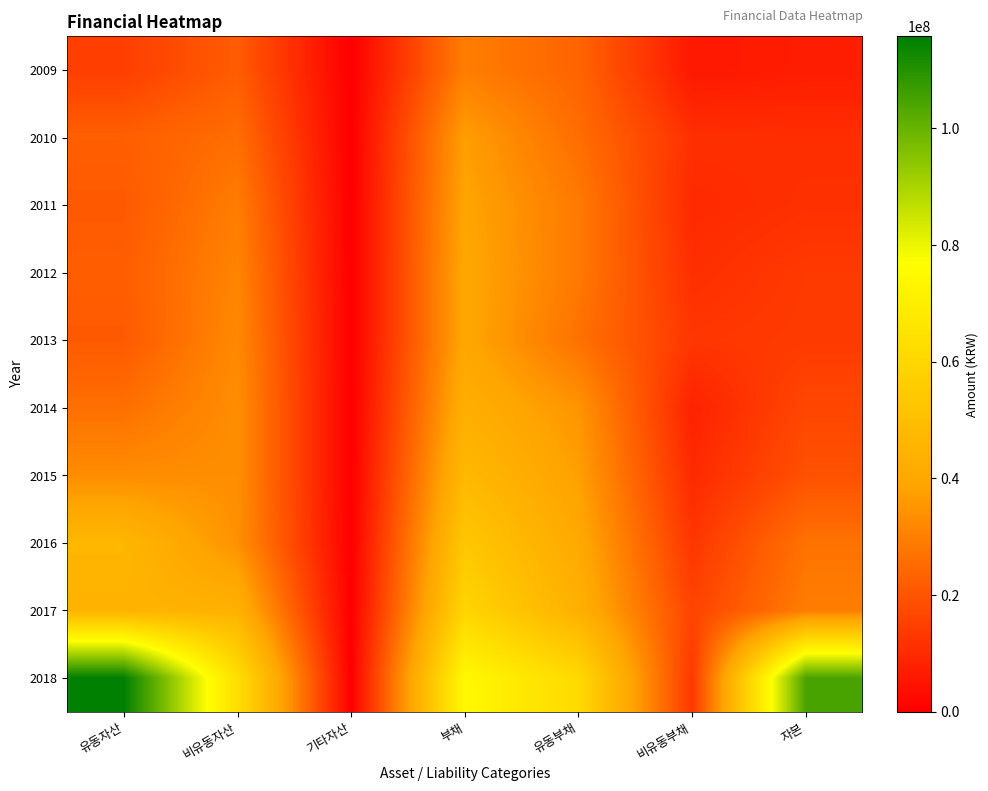

What is the total value across all series at 비유동부채?

111156200